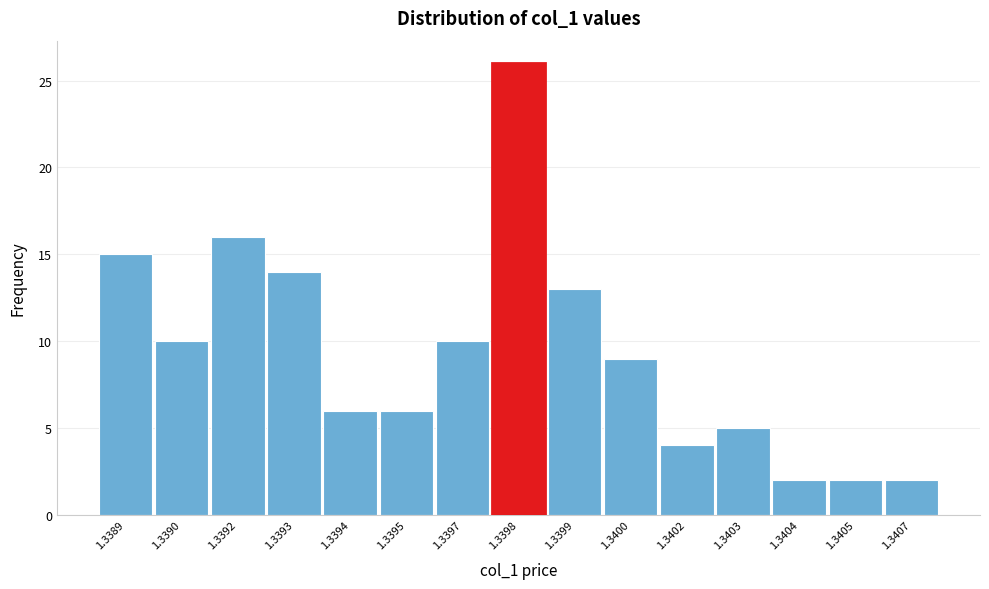

Reading right to left, list all the values displayed in this chart.

2	2	2	5	4	9	13	26	10	6	6	14	16	10	15